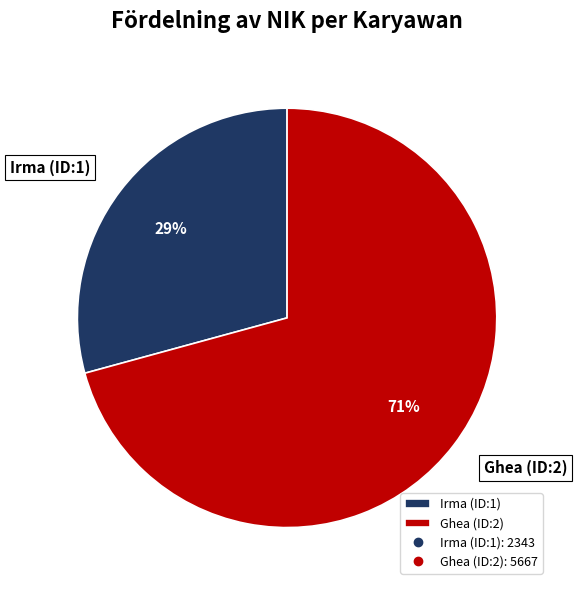

Is the sum of Irma (ID:1) and Ghea (ID:2) greater than half?

Yes